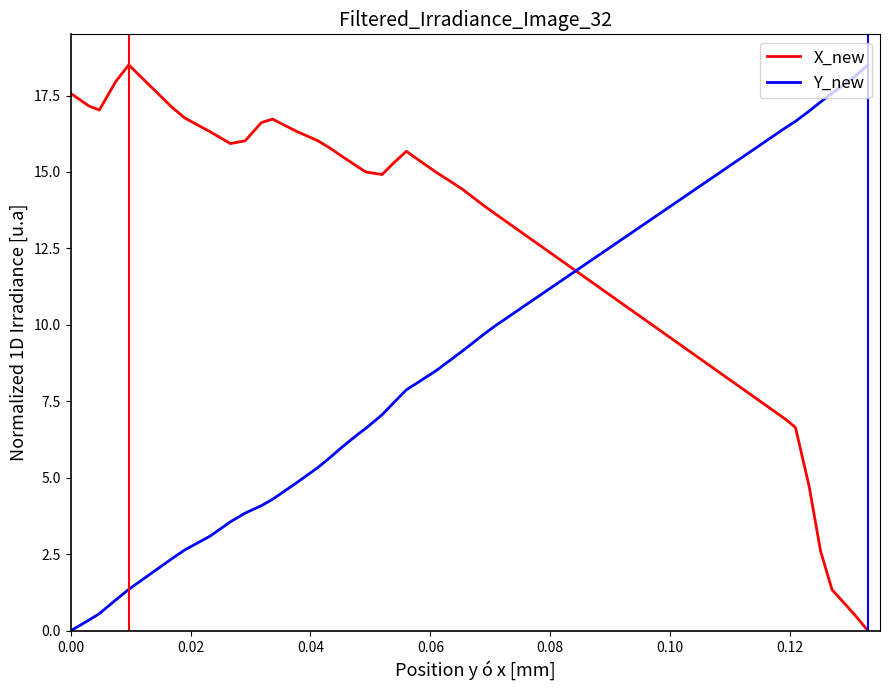

Which series has the largest total across all categories?

X_new